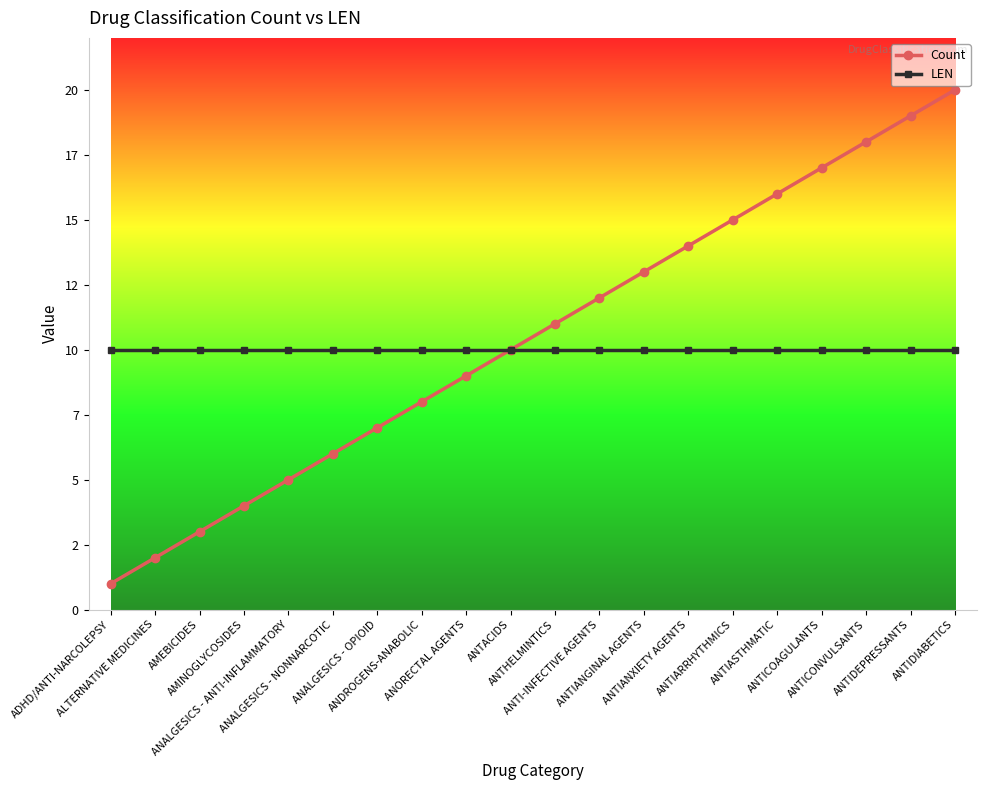

Which category has the lowest value across all series?

ADHD/ANTI-NARCOLEPSY